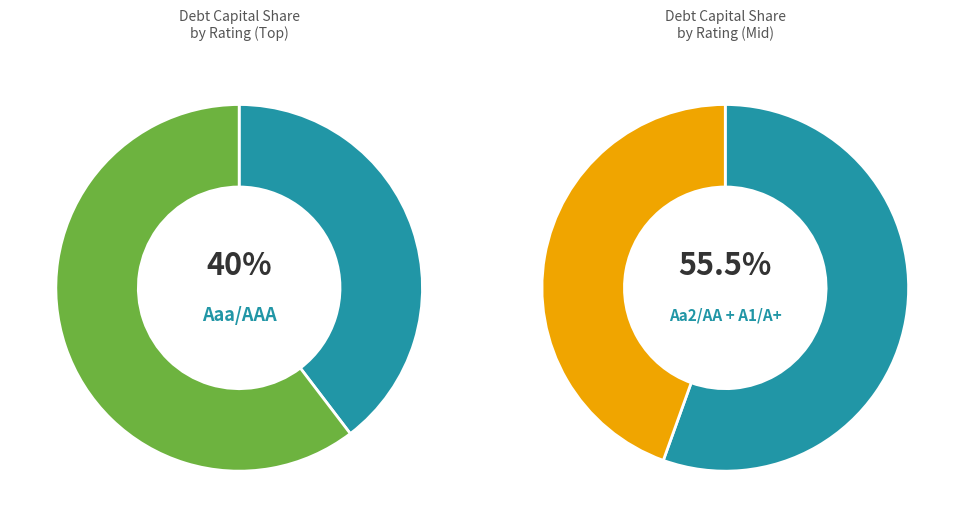

True or false: A1/A+ accounts for 6% of the total.

False